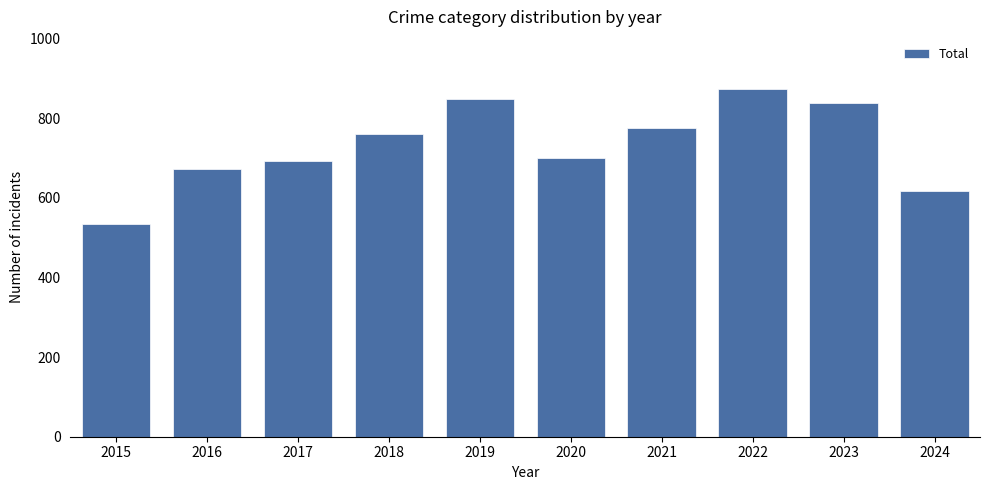

Reading left to right, transcribe all the data shown in this chart.

2015=535	2016=672	2017=692	2018=761	2019=847	2020=700	2021=775	2022=873	2023=838	2024=616